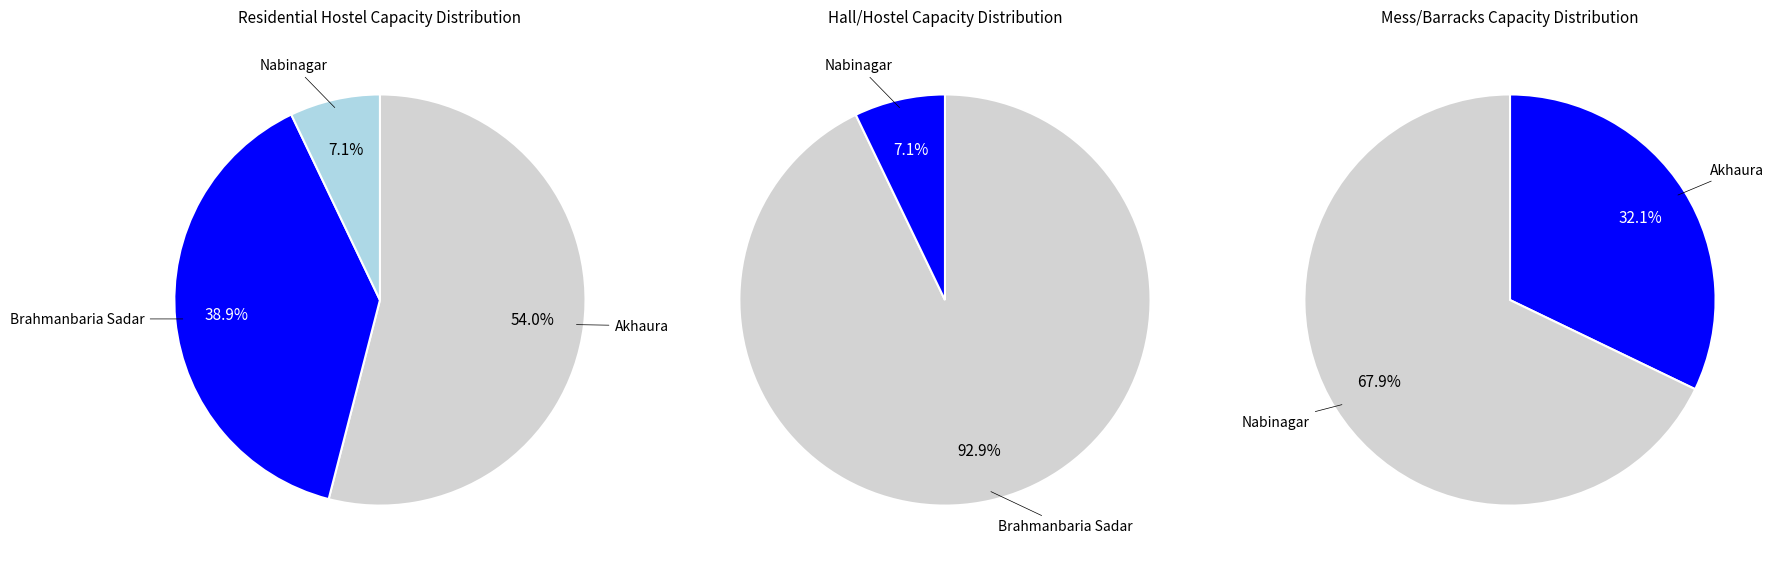

Which series changed the most between Brahmanbaria Sadar and Nabinagar?

Hall/Hostel Capacity